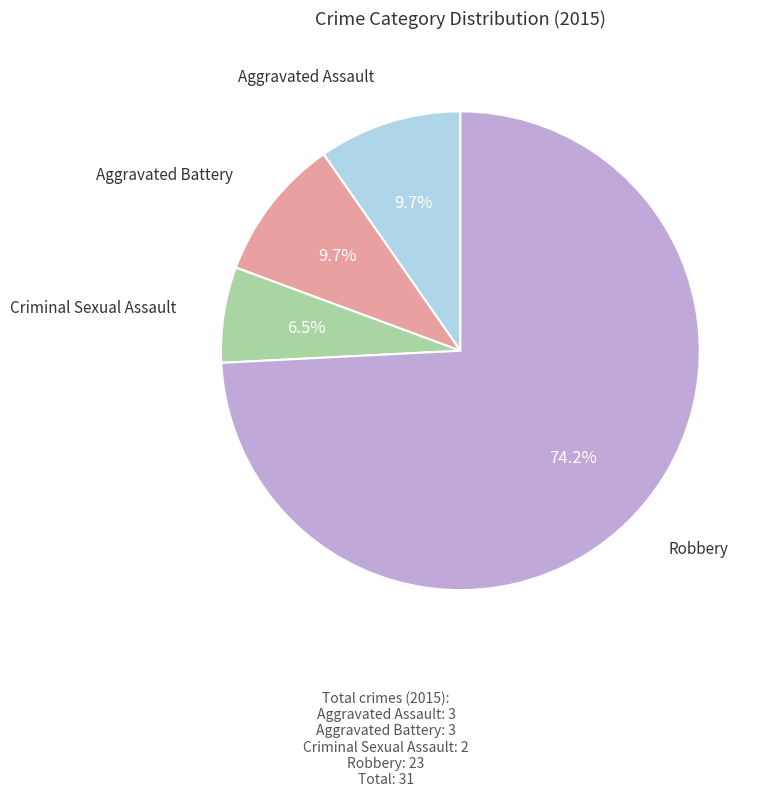

Does any single category account for the majority?

Yes